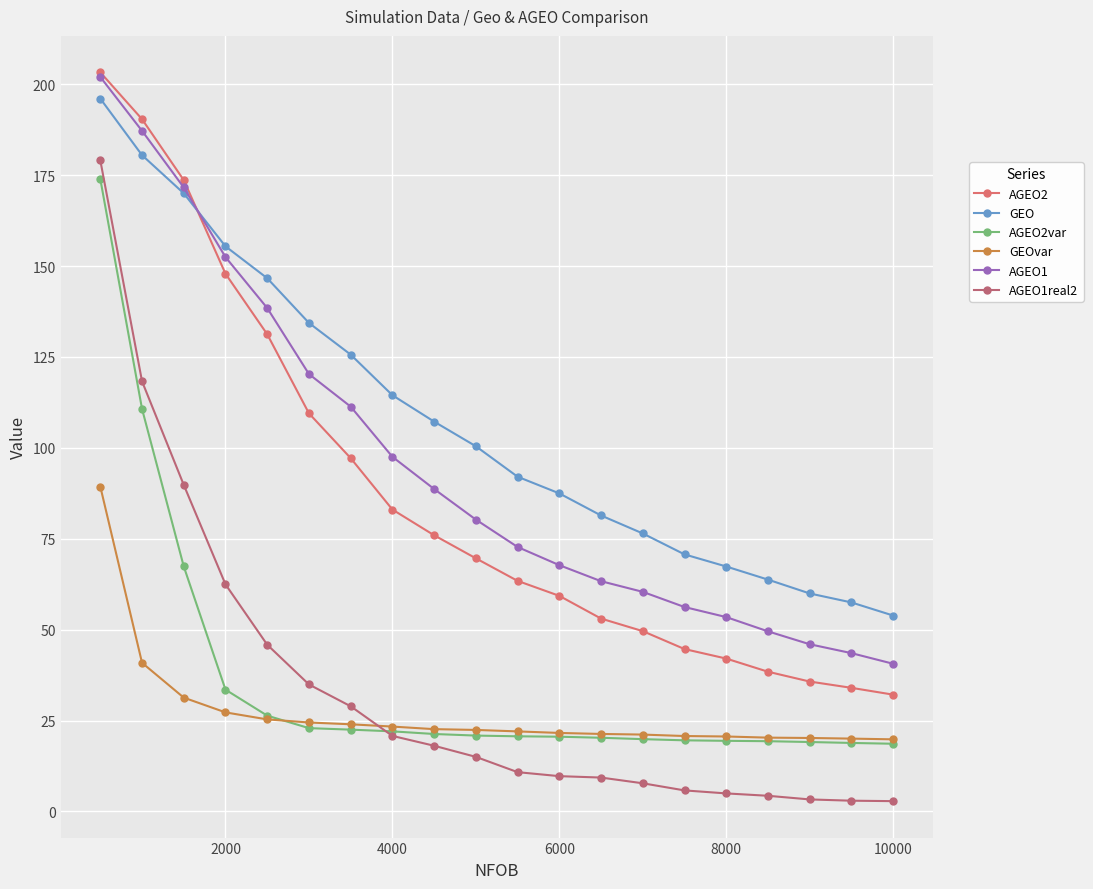

At how many categories does at least one series exceed 194?

1